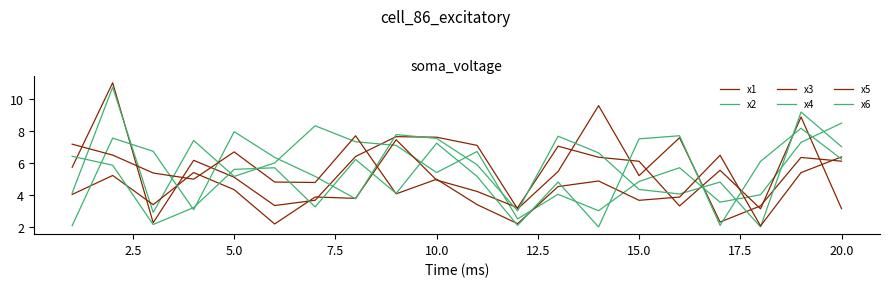

In x4, how many points are higher than both neighbors (excluding endpoints)?

6